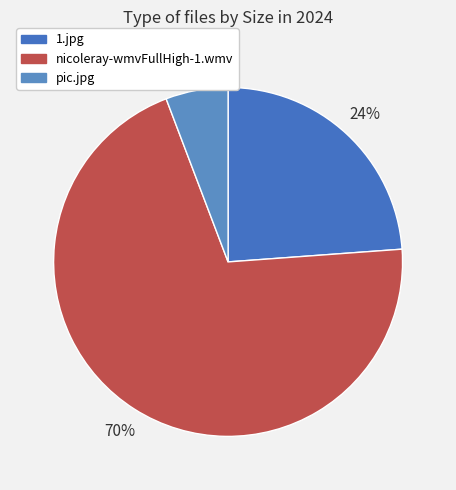

What percentage is the 1.jpg slice, to the nearest percent?

24%